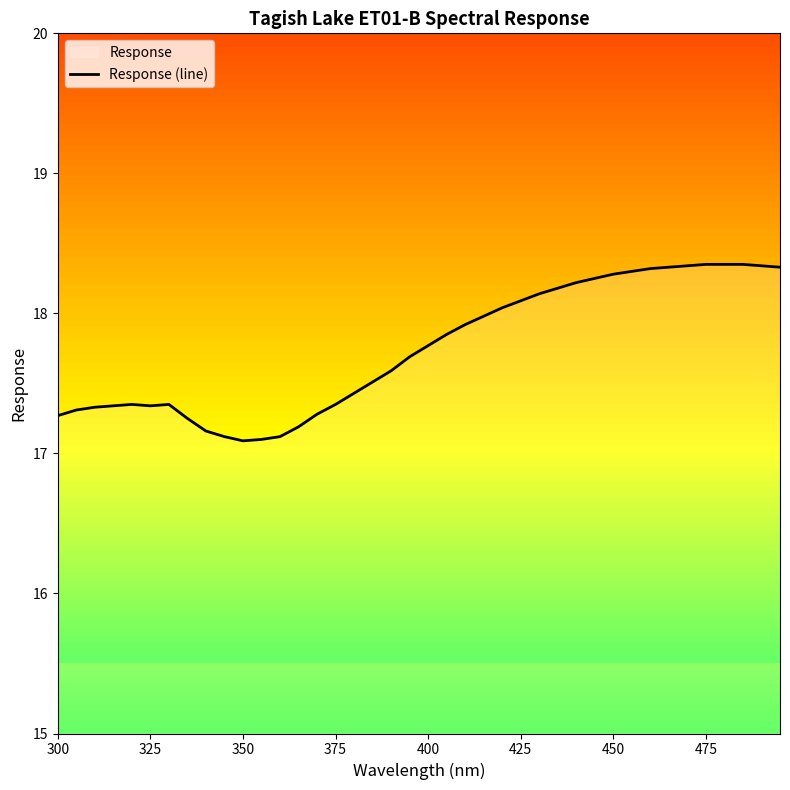

What is the maximum value shown in the chart?

18.4